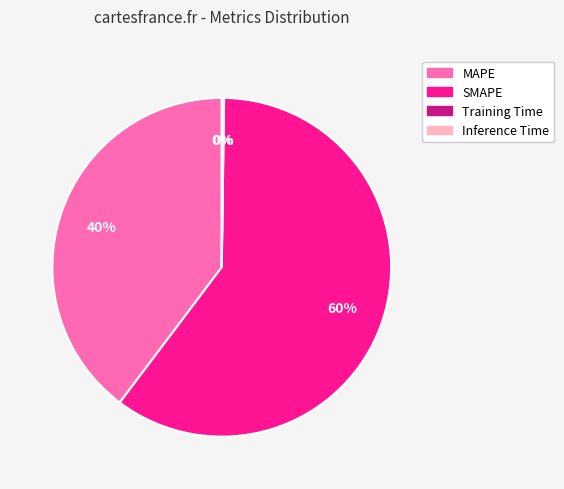

The SMAPE slice represents 60% of the pie. True or false?

True